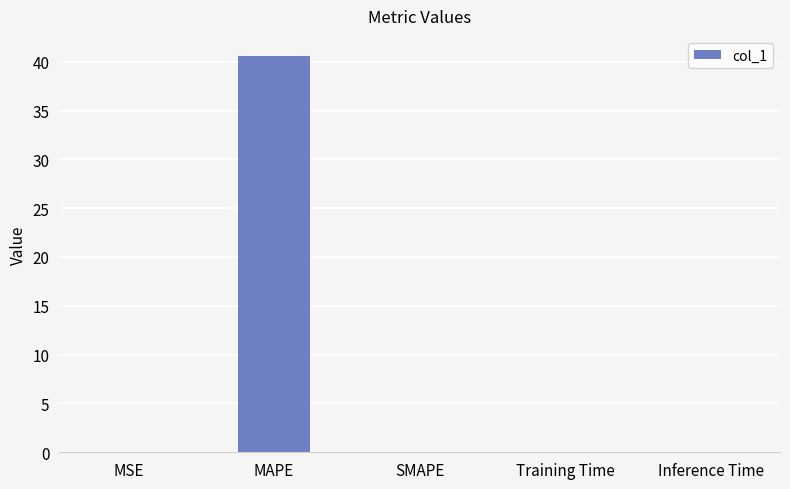

Is it true that the value at MAPE is 27.7?

False